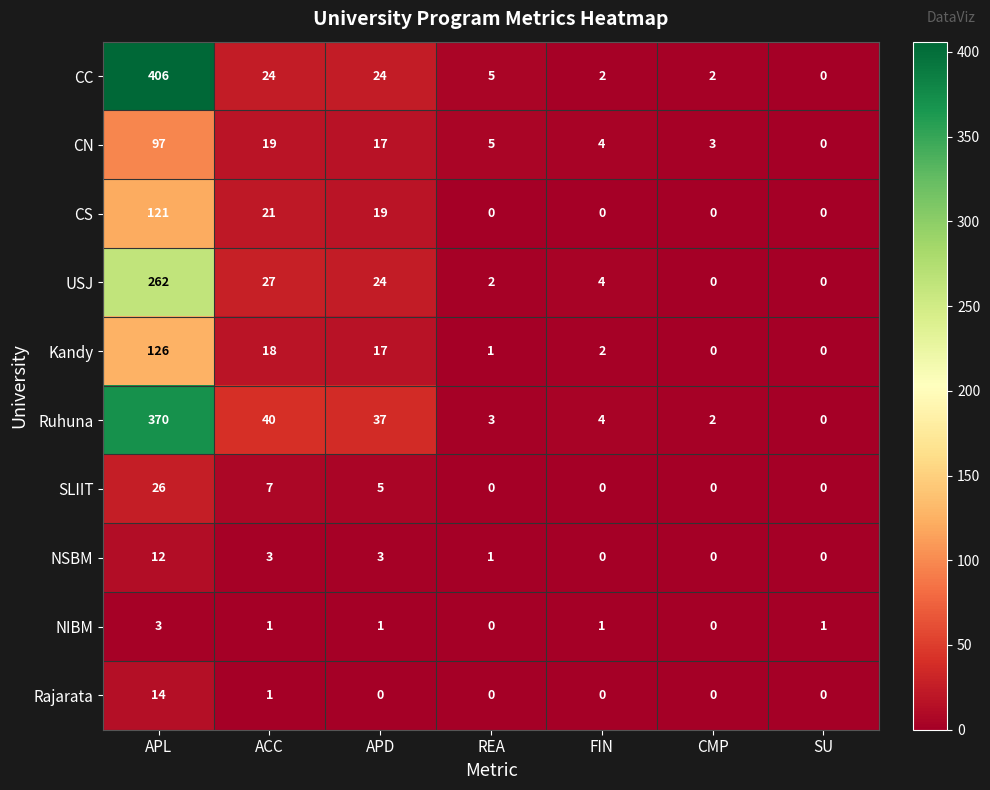

At which label is CN closest to 48?

ACC